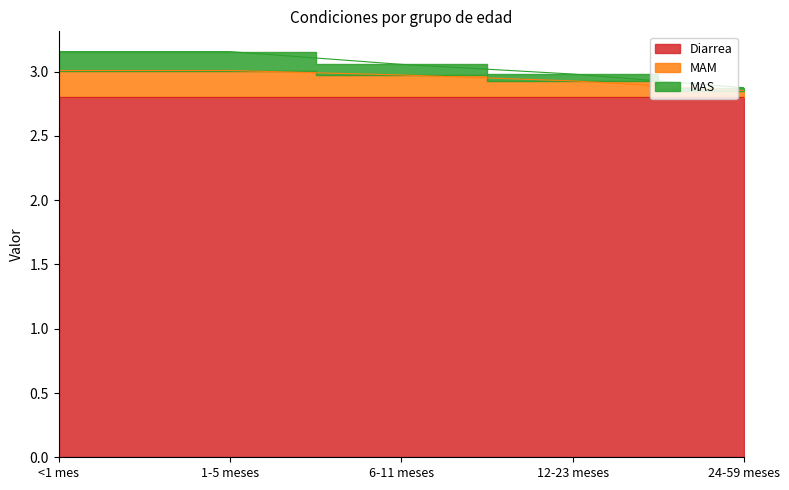

True or false: MAM has a value of 3.0 at <1 mes.

True